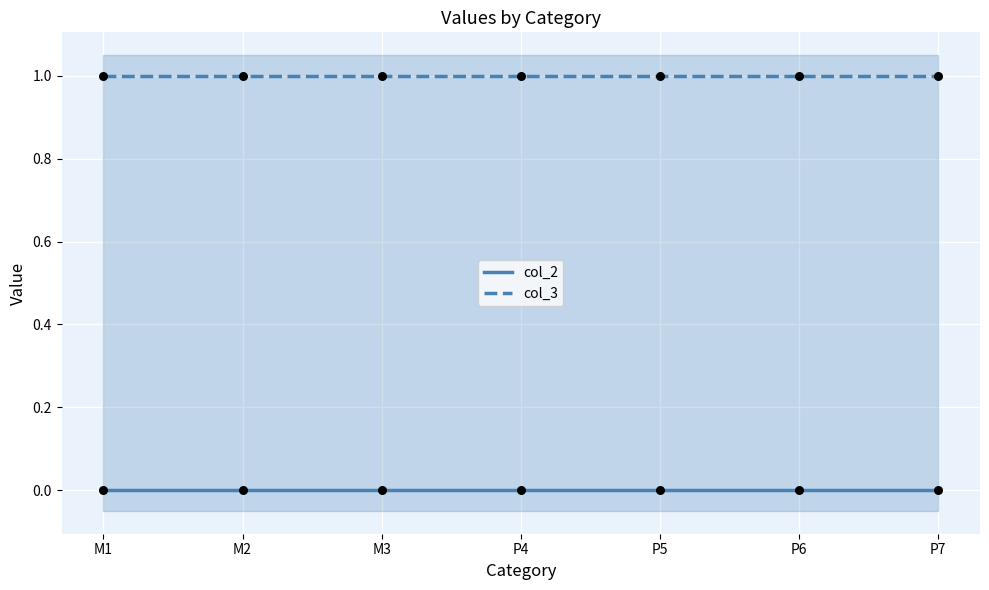

At how many categories does at least one series exceed 0?

7